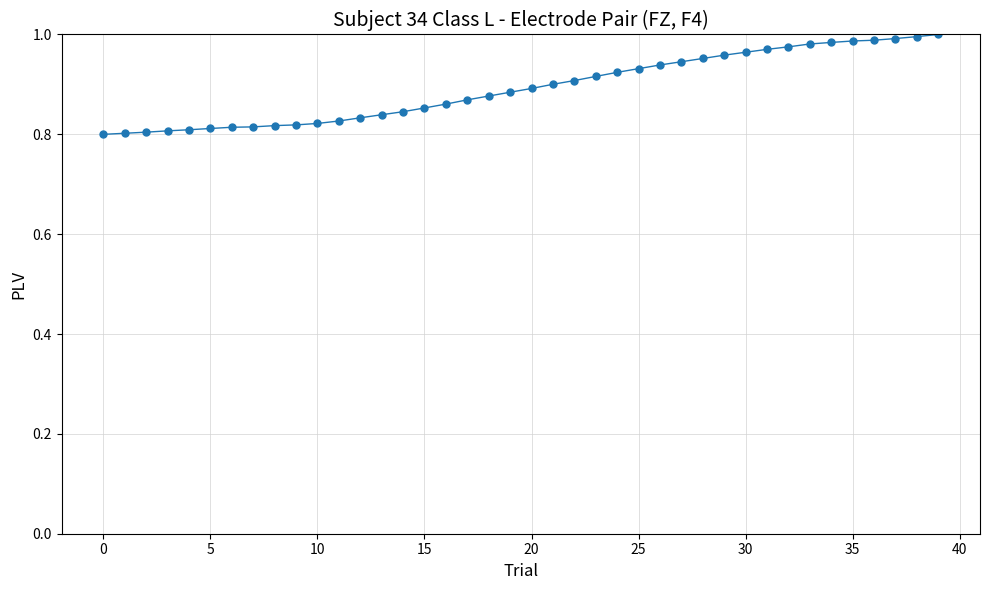

What is the sum of all values?

35.7